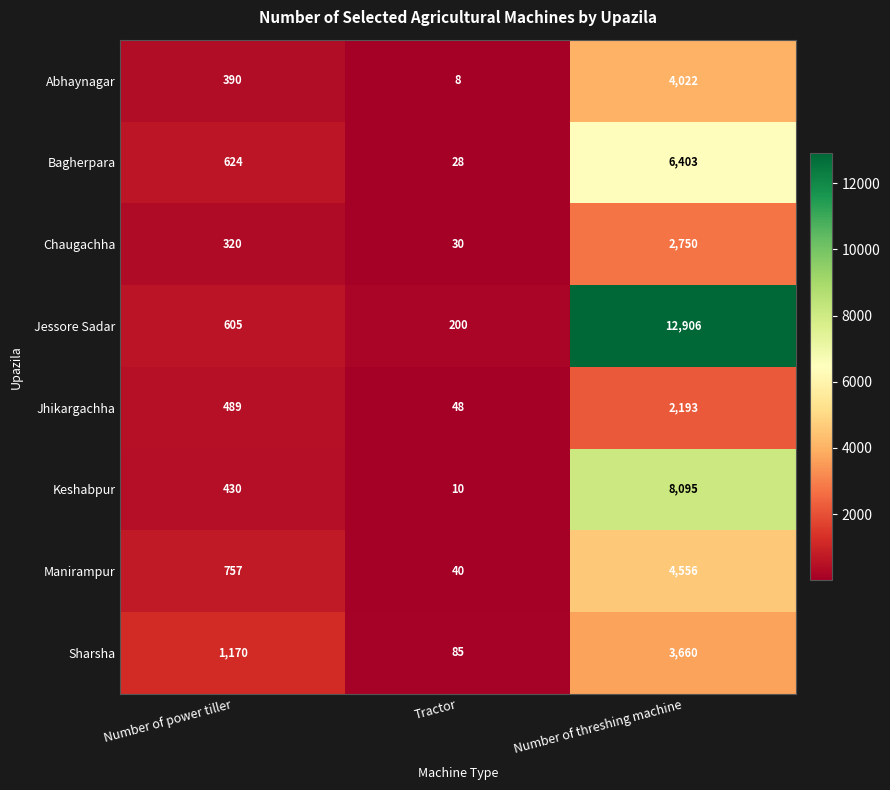

Between Number of power tiller and Number of threshing machine, which series saw the biggest shift?

Jessore Sadar